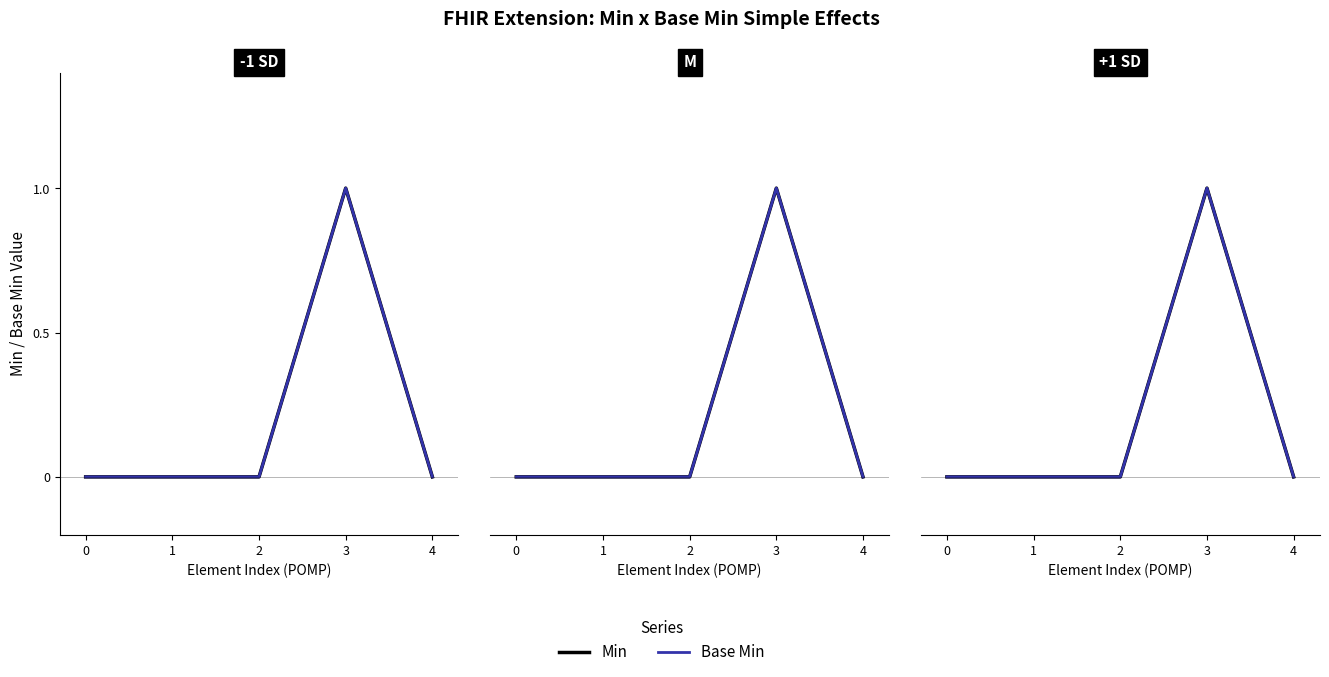

Reading left to right, list all the values displayed in this chart.

Min: 0	0	0	1	0
Base Min: 0	0	0	1	0